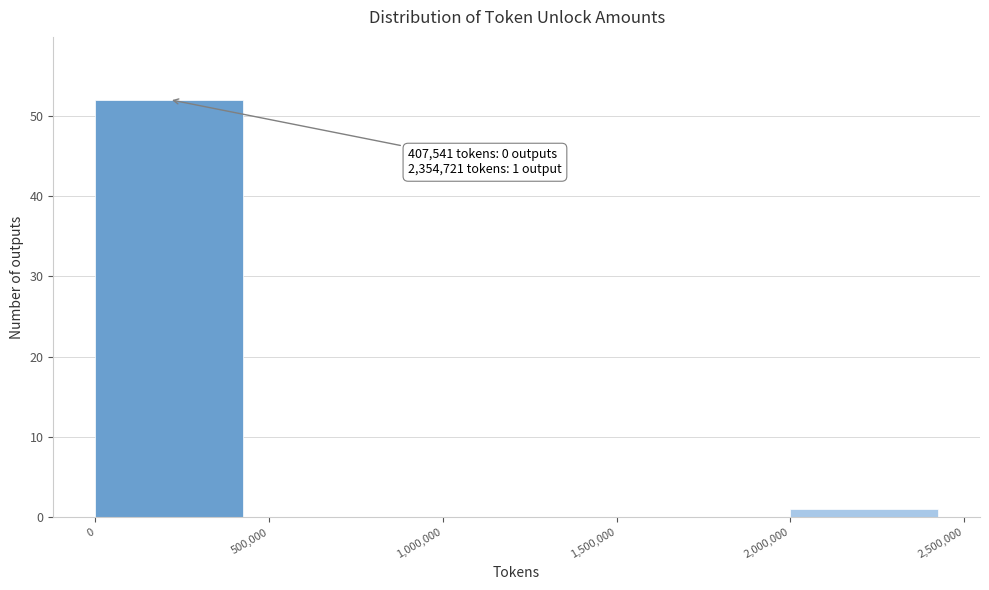

Which range on the x-axis has the tallest bar?

0 to 500,000